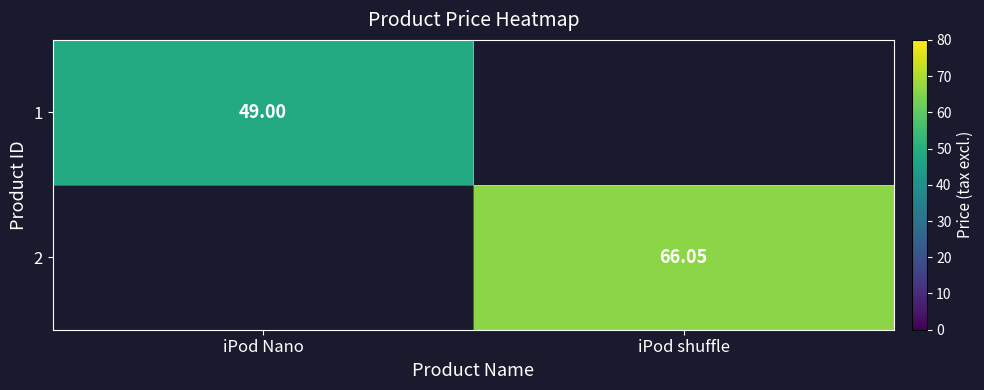

Read the 1 value at iPod Nano.

49.0